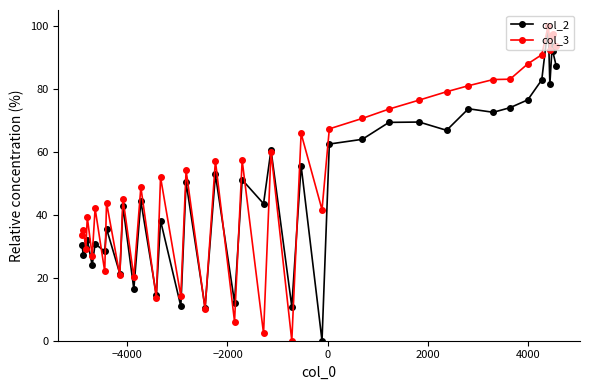

True or false: col_2 has more than 1 points higher than both neighbors.

True